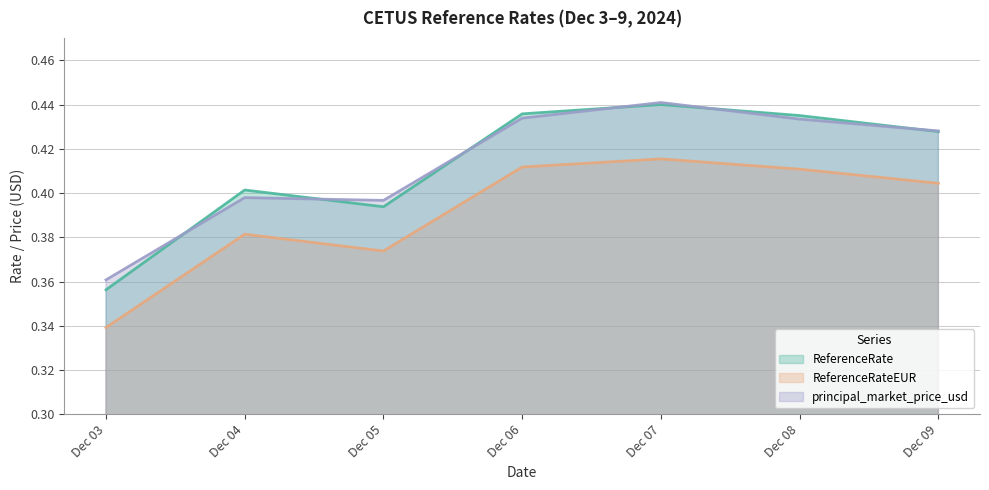

What is the average value of the ReferenceRateEUR series?

0.4